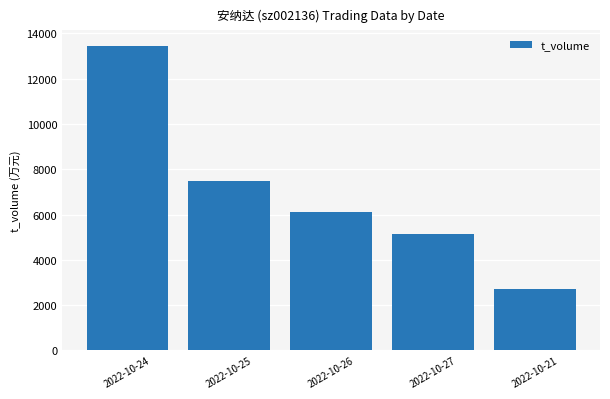

How many data points are less than 6120?

2